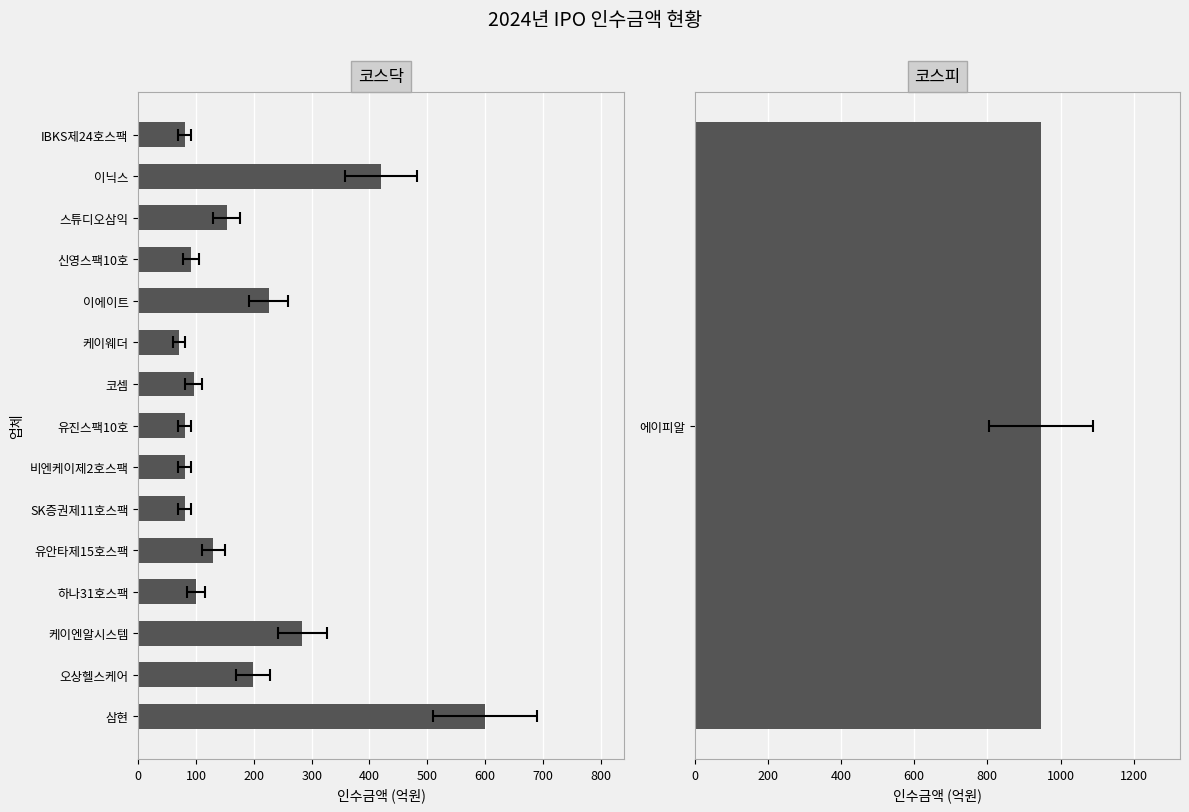

The value at 삼현 is 315.3. True or false?

False